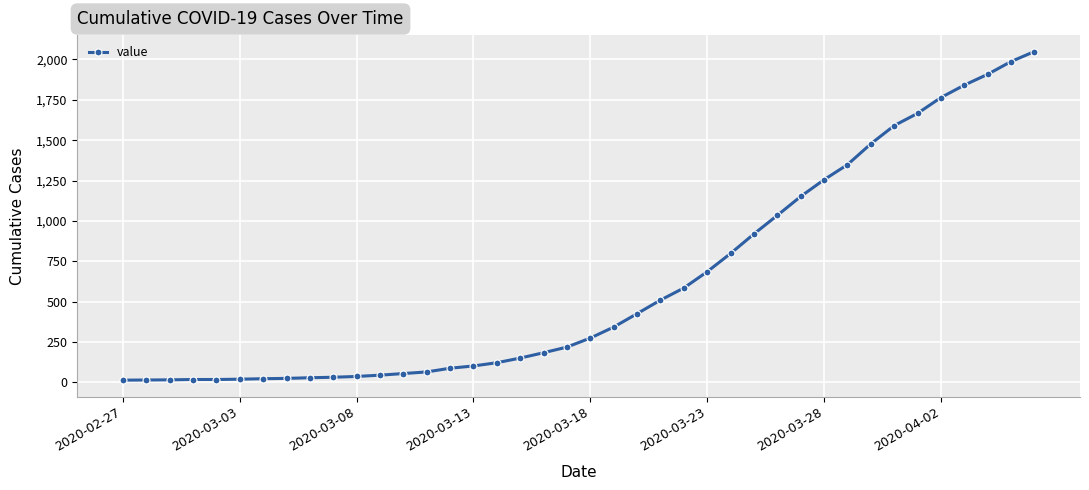

What is the average value?

622